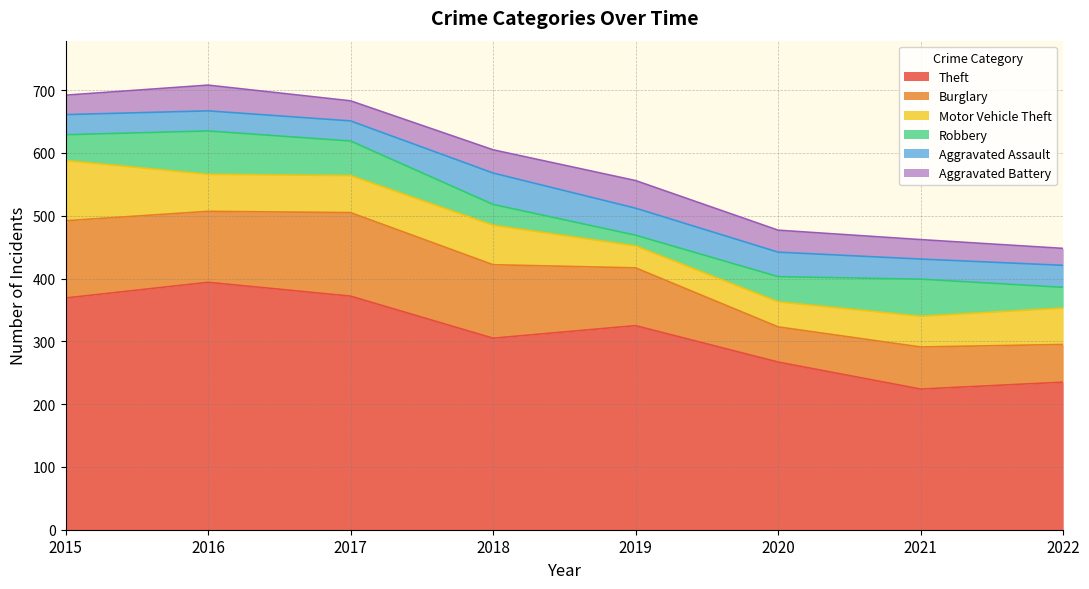

True or false: Theft and Aggravated Battery intersect in this chart.

False